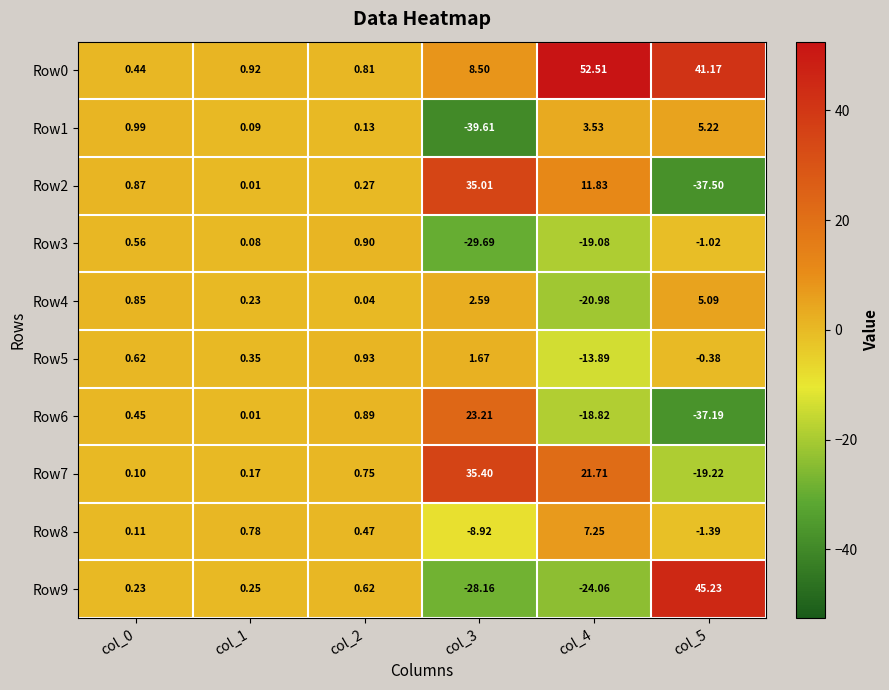

How many distinct data groups are displayed?

10